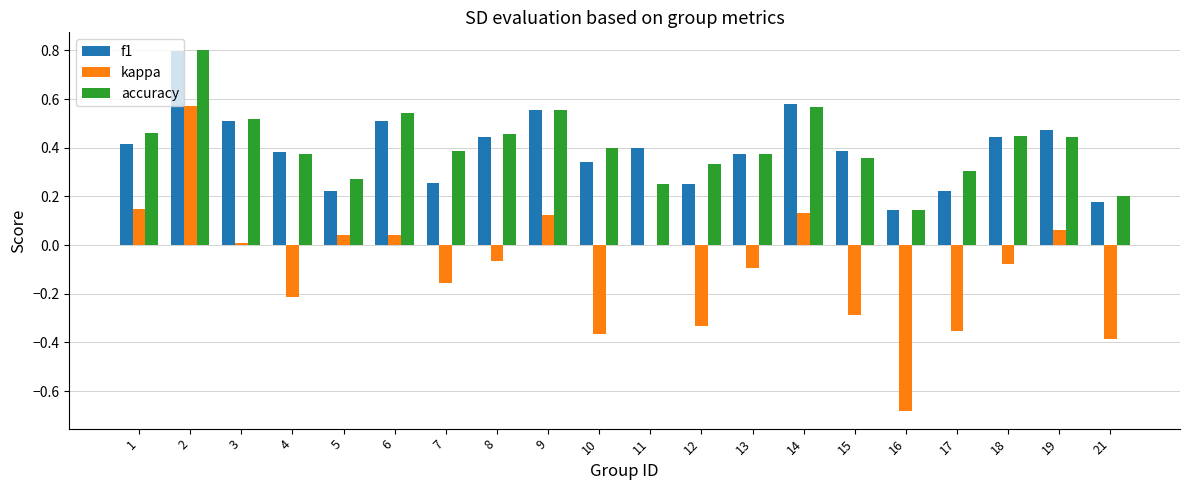

Are the bars grouped side by side (vs. stacked)?

Yes